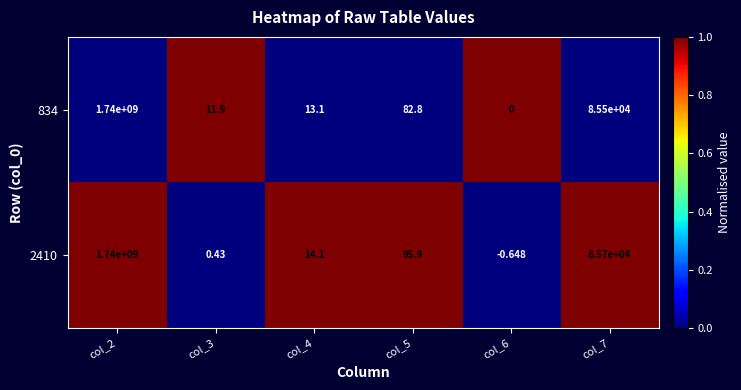

Is the value of 2410 at col_5 greater than the value of 834 at col_6?

Yes